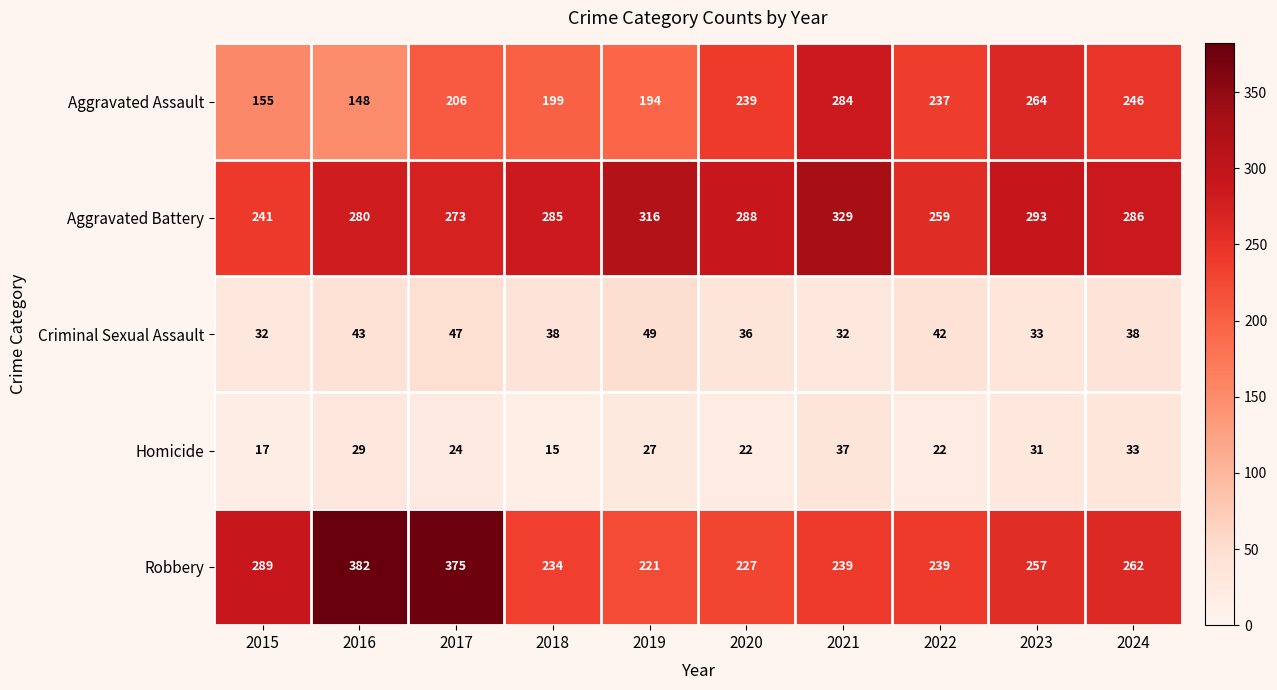

Which series changed the most between 2022 and 2023?

Aggravated Battery